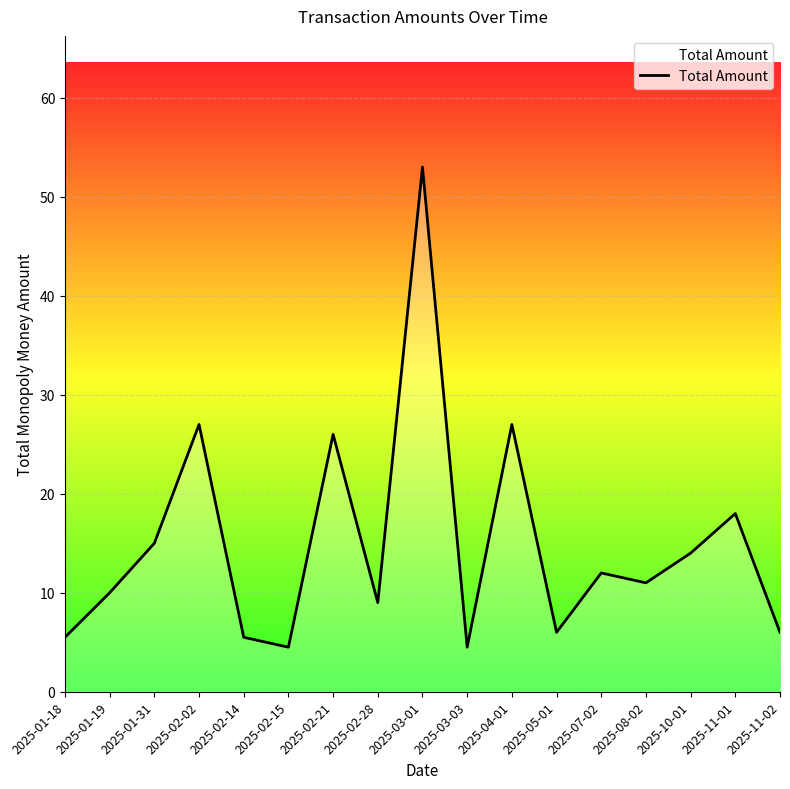

Is it true that the value at 2025-02-28 is 5.7?

False